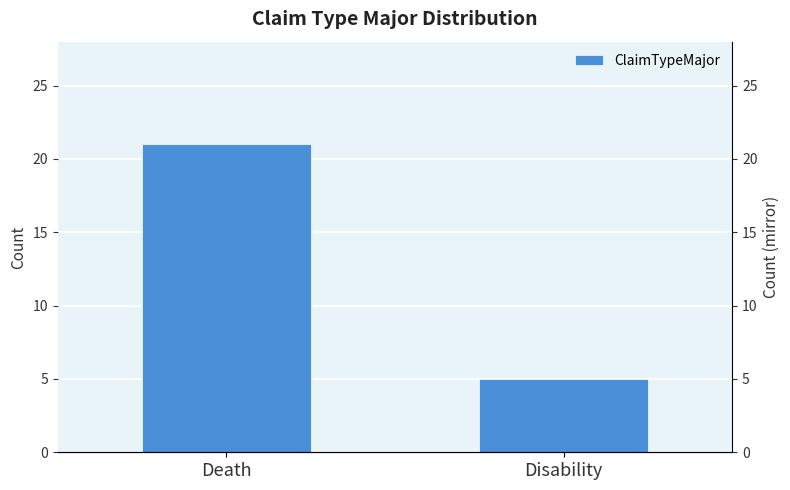

What is the sum of all values?

26